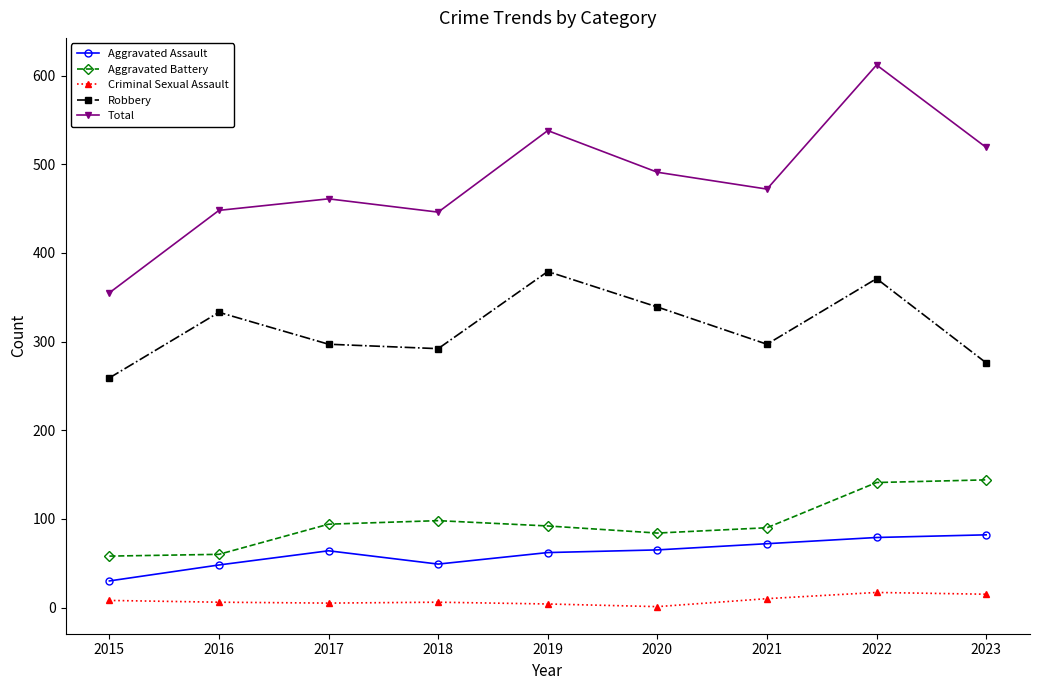

Rank the series at 2021 from highest to lowest value.

Total, Robbery, Aggravated Battery, Aggravated Assault, Criminal Sexual Assault